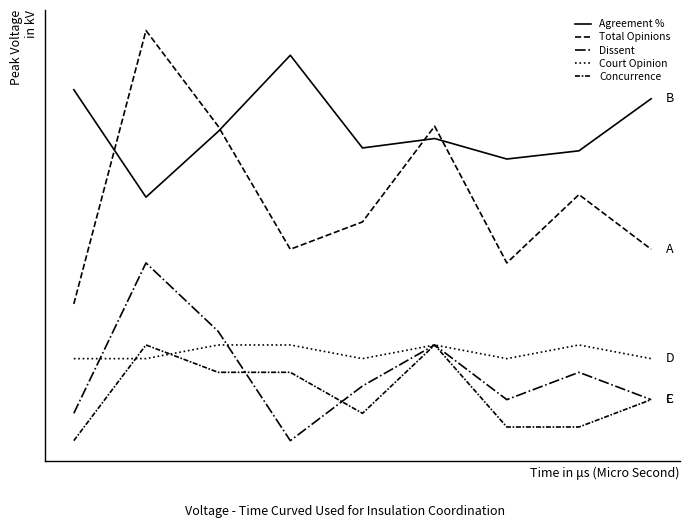

Is this an area chart (filled region under the line)?

No